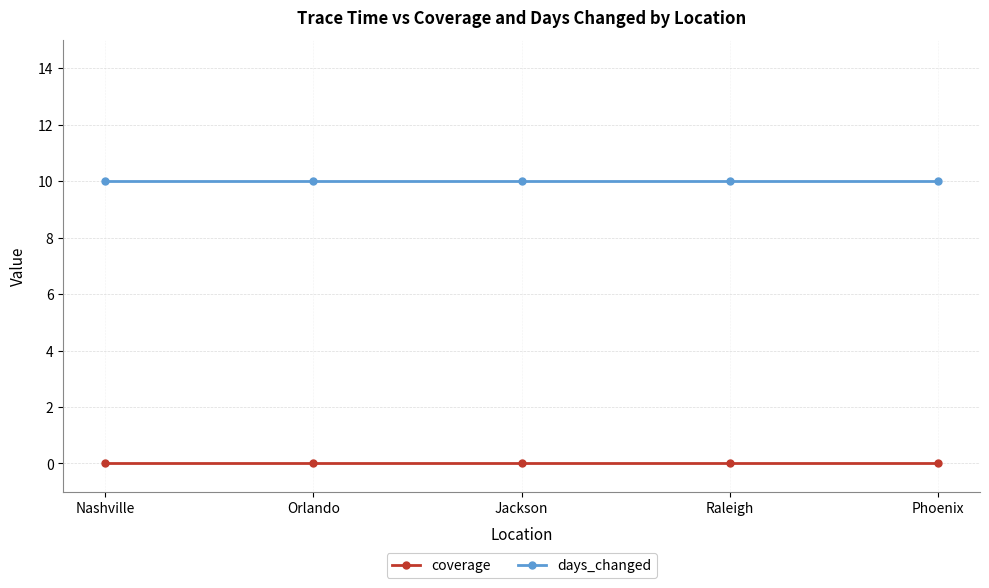

What position from the left is Phoenix?

5